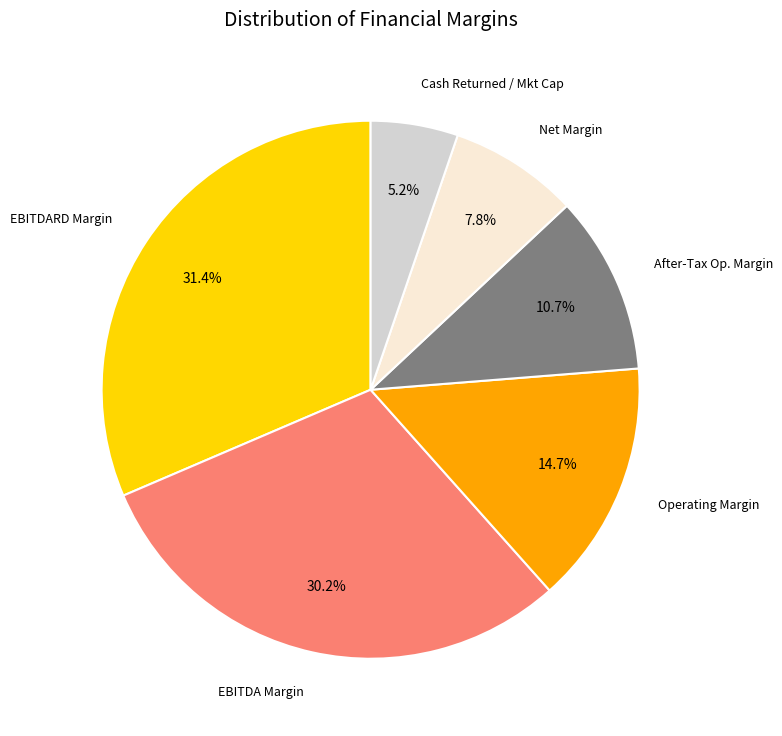

Is there a majority slice in this chart?

No